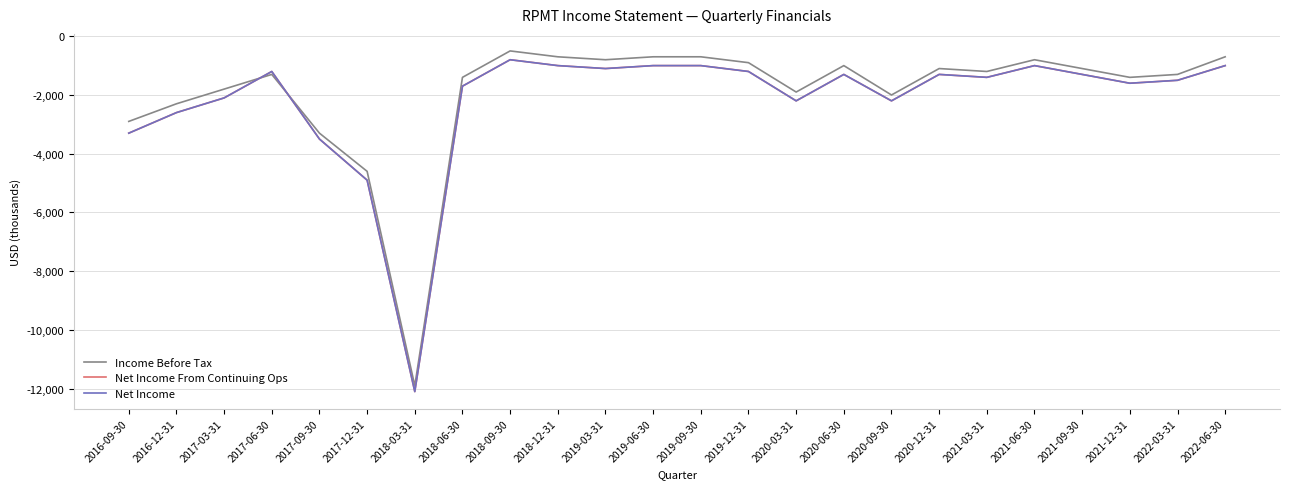

Does the chart have visible grid lines?

Yes